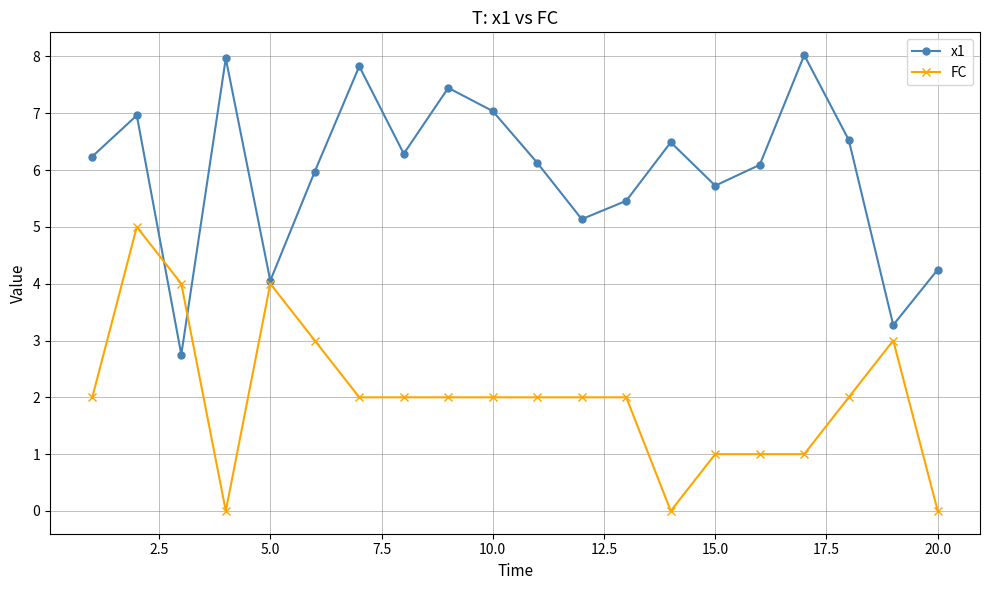

True or false: FC has more than 2 interior local peaks.

True